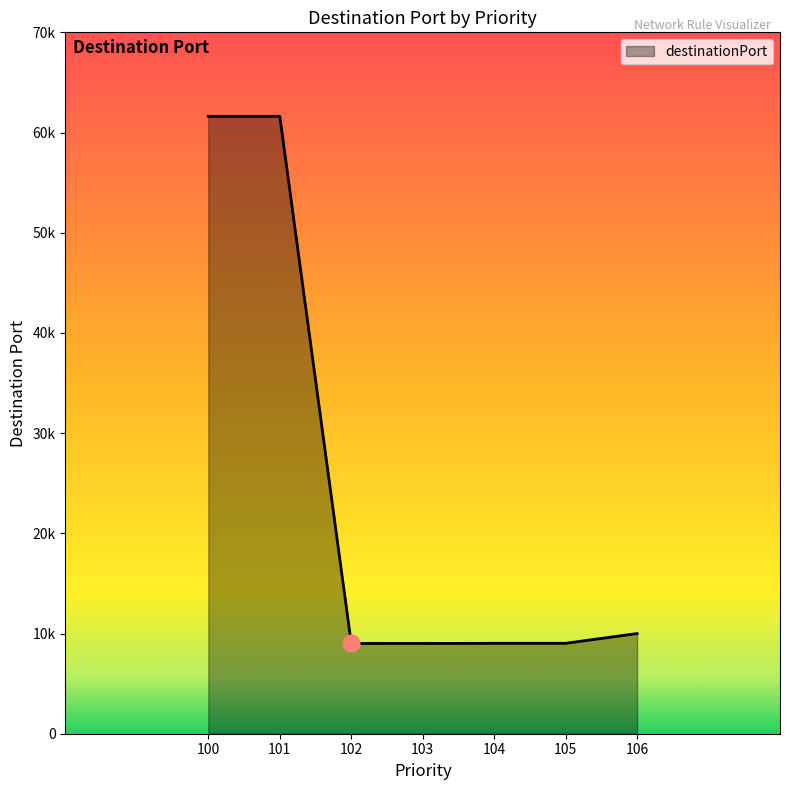

The chart shows a value of 3294 at 103. True or false?

False